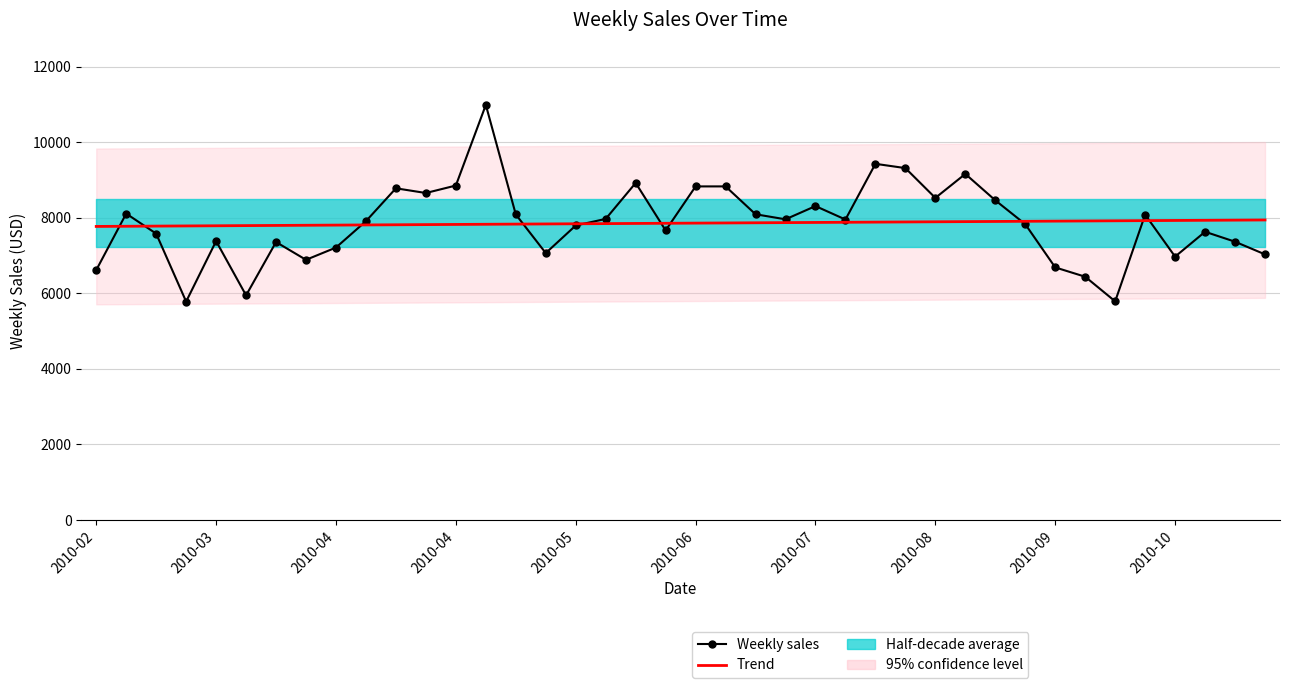

Read the Weekly sales value at 17.

7972.4